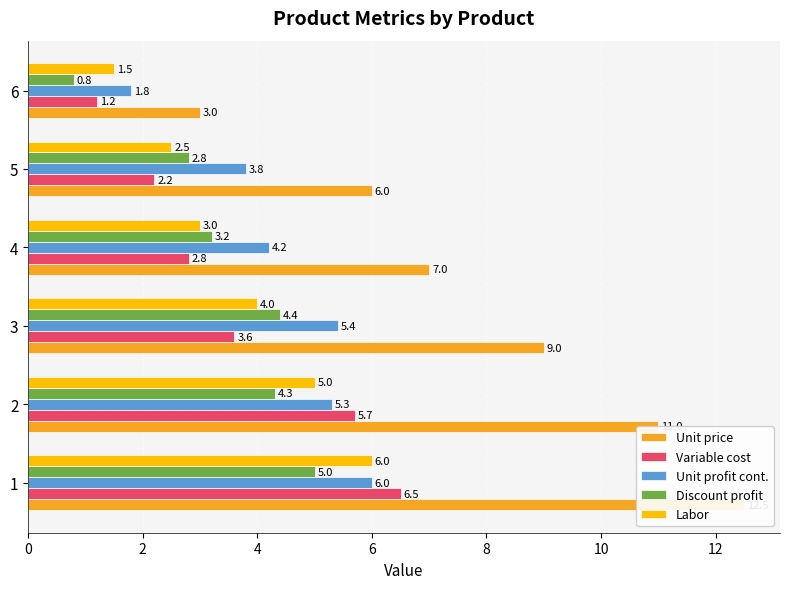

What is the minimum value for Unit profit cont.?

1.8